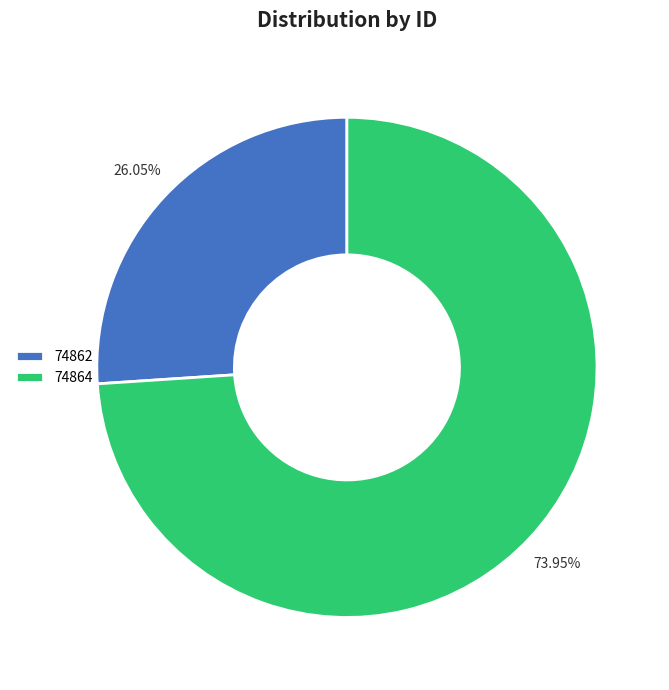

Which slice is the largest?

74864